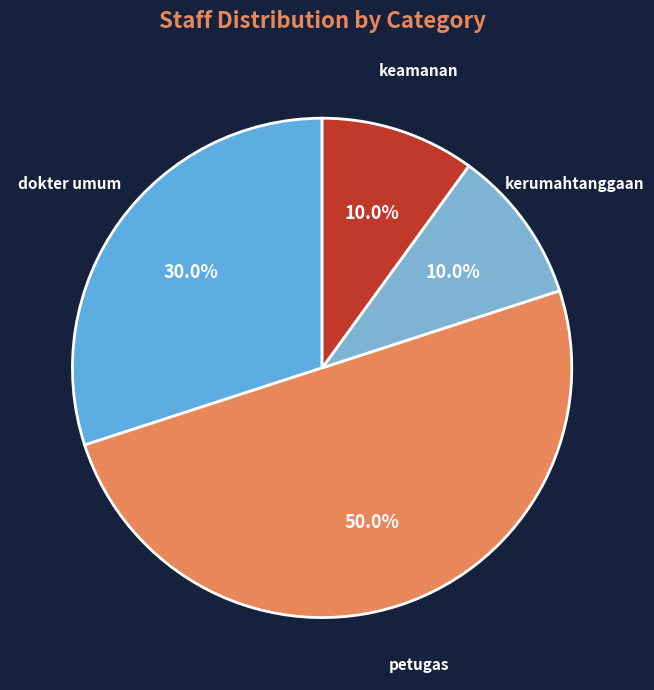

Does dokter umum represent more than half of the total?

No